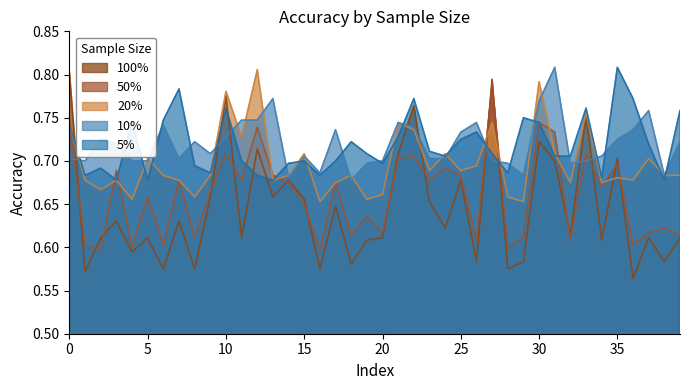

Which series has the largest total across all categories?

10%